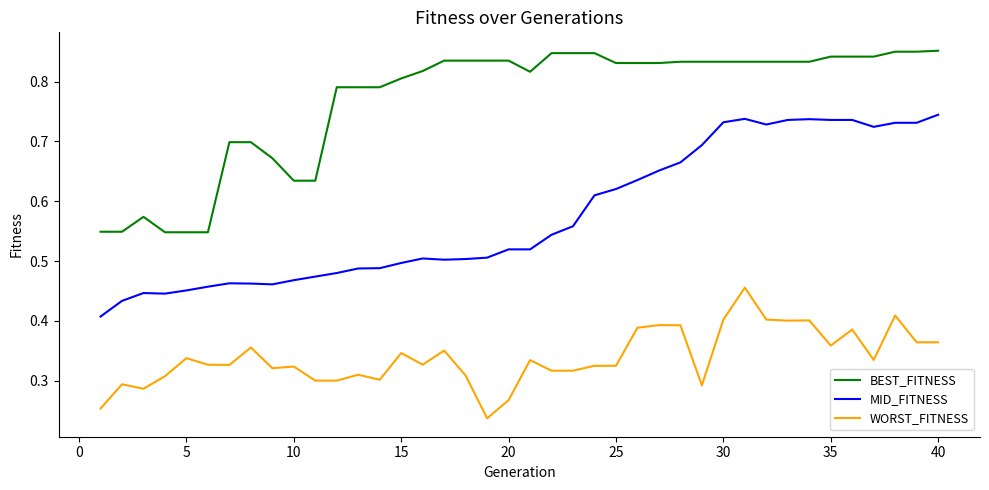

Rank the series by their average value, from highest to lowest.

BEST_FITNESS, MID_FITNESS, WORST_FITNESS